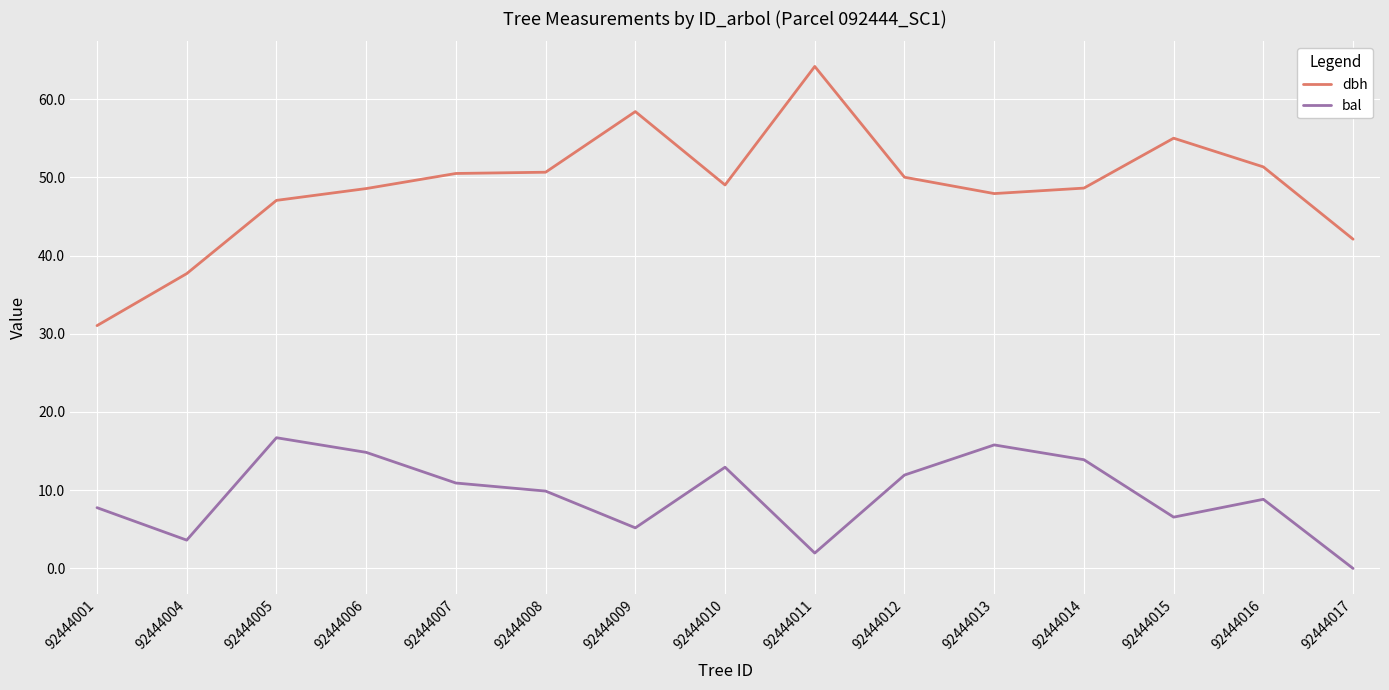

Where does the bal series first go above 9?

92444005